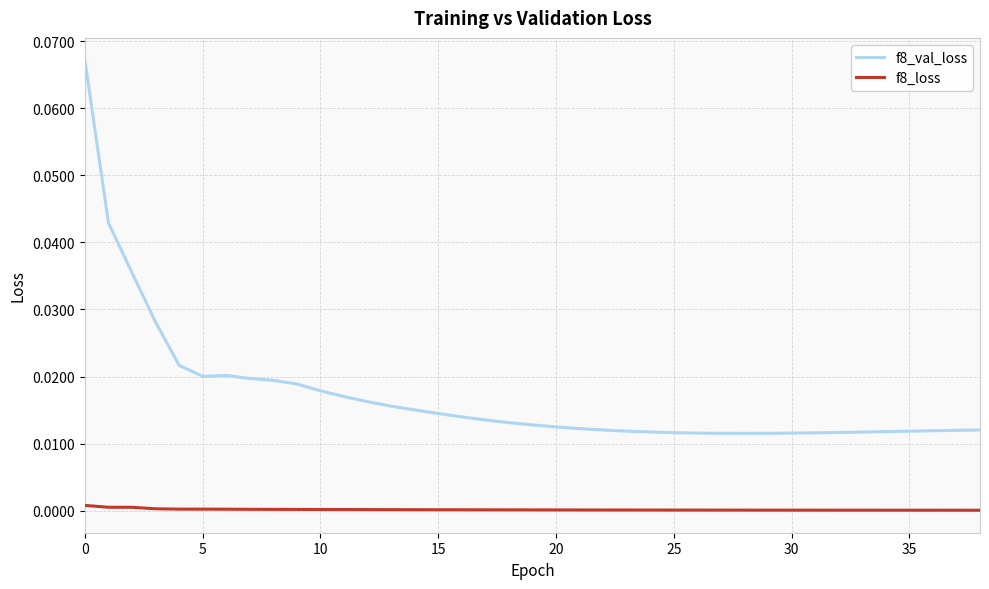

Which series has the largest range (max minus min)?

f8_val_loss